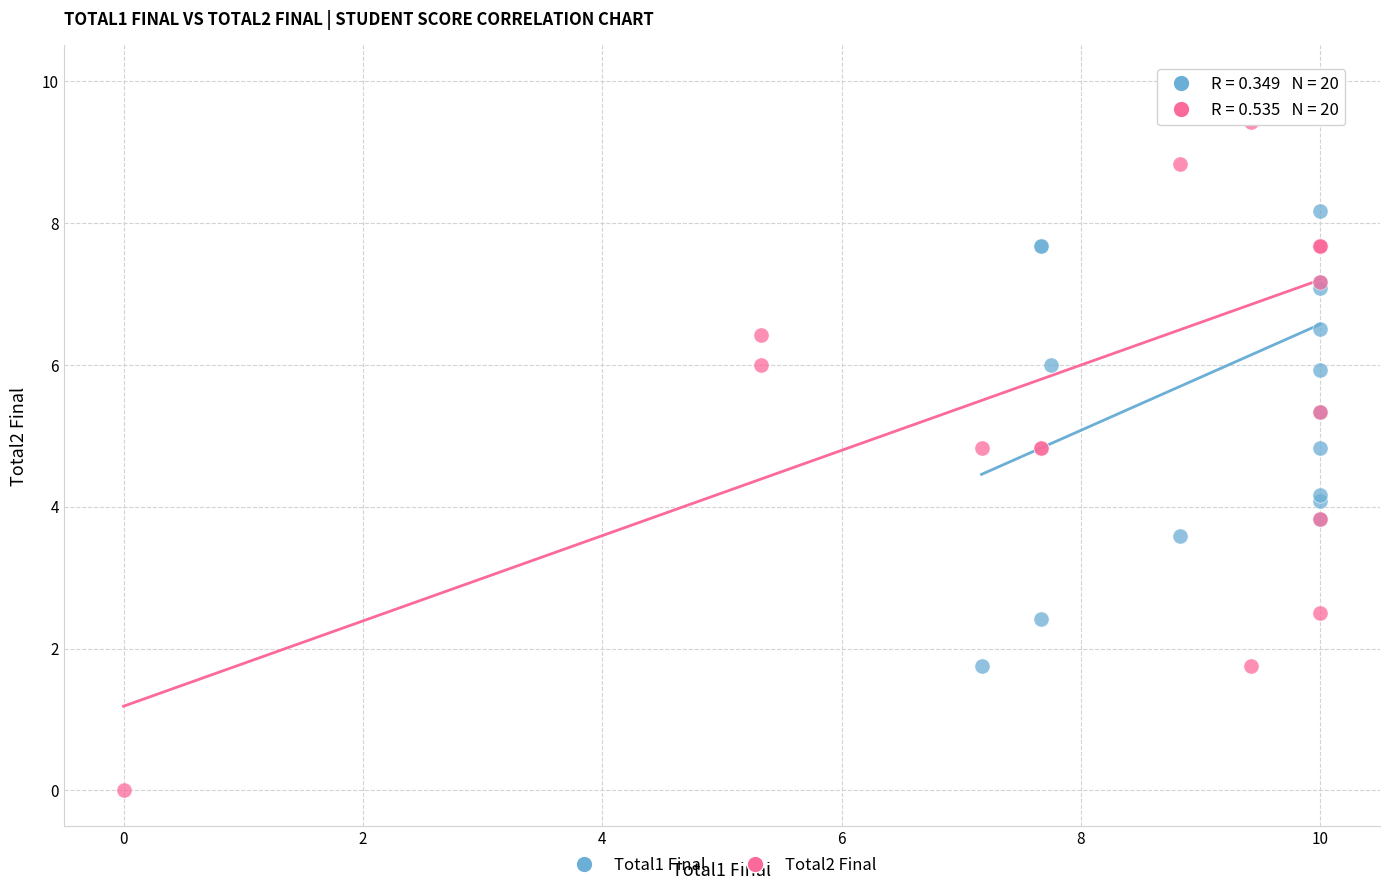

Which series has the largest Y range (max minus min)?

Total2 Final